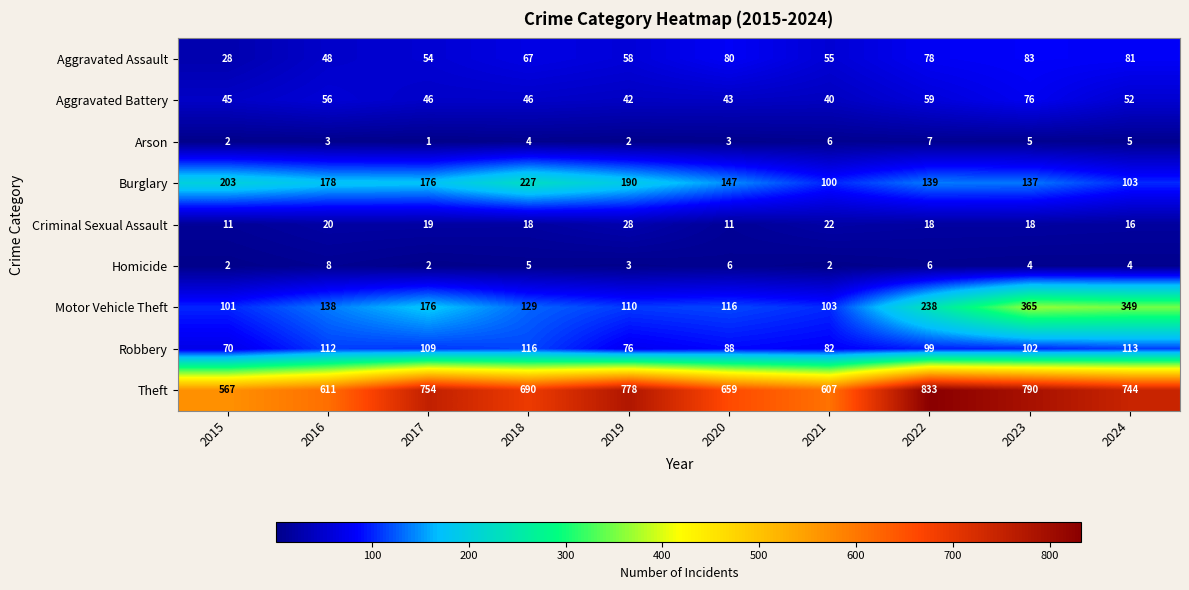

What is the difference between the maximum and minimum values in the Robbery series?

46